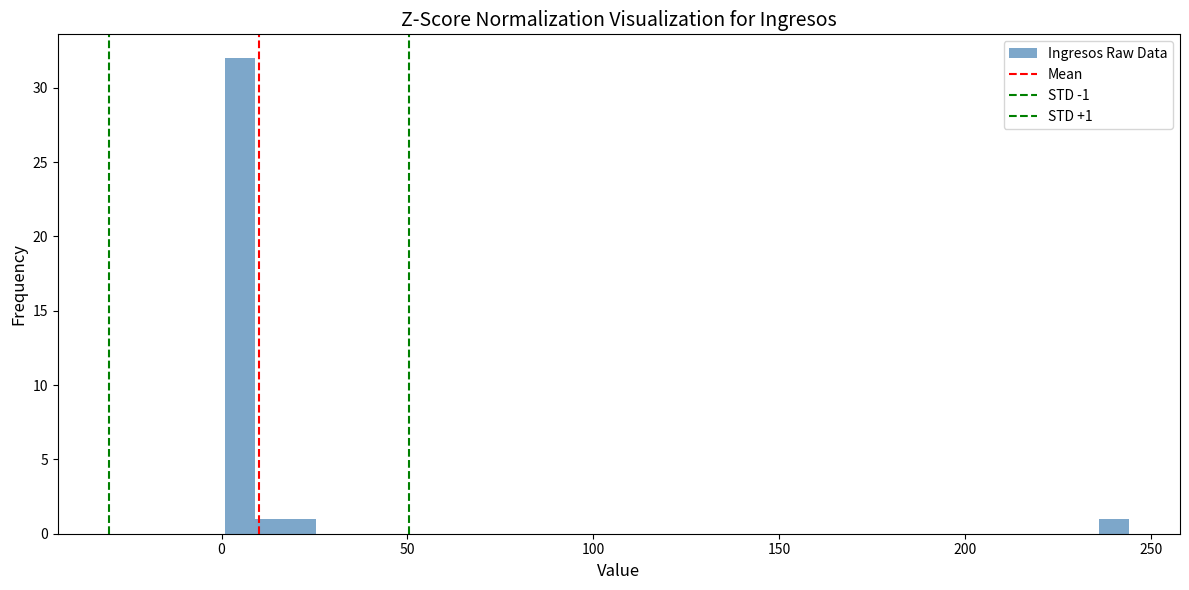

Around what value on the x-axis is the tallest bar? Give the approximate position of its centre, as read against the axis.

5